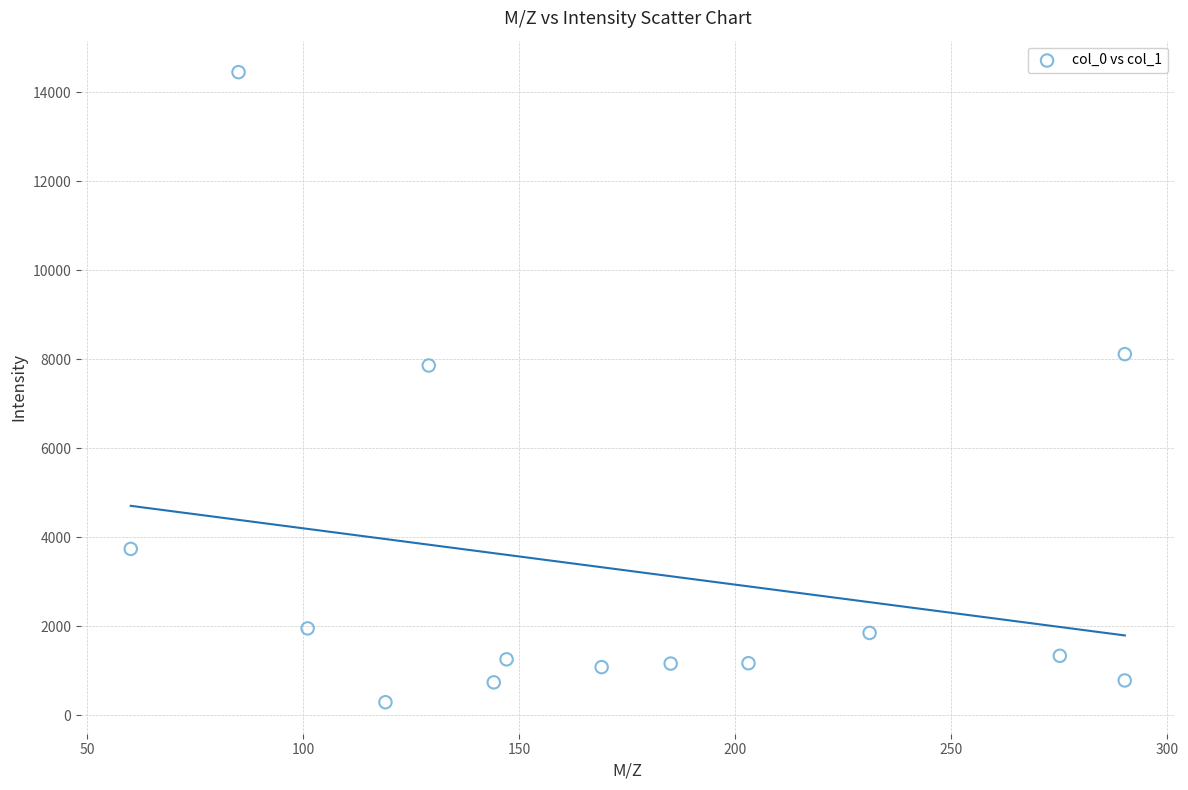

What is the range of X values (max minus min)?

230.1